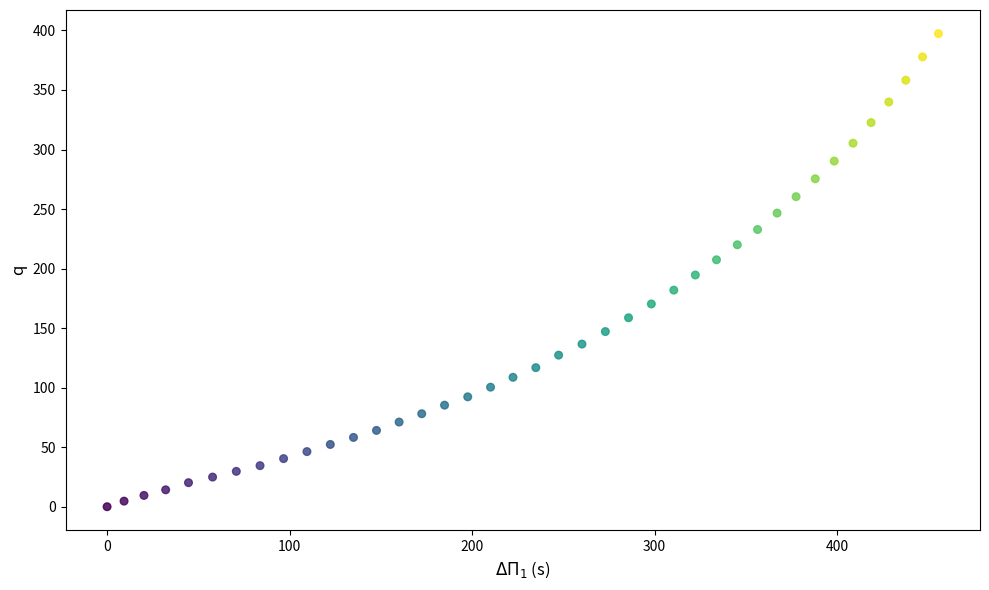

What is the range of Y values (max minus min)?

397.3